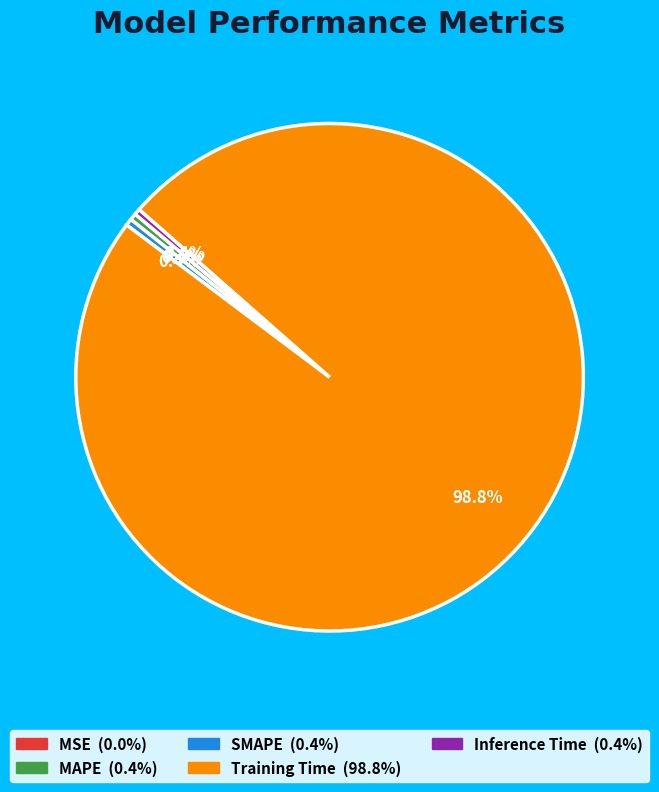

To the nearest percent, what is the difference between the Training Time and MAPE slice percentages?

98%